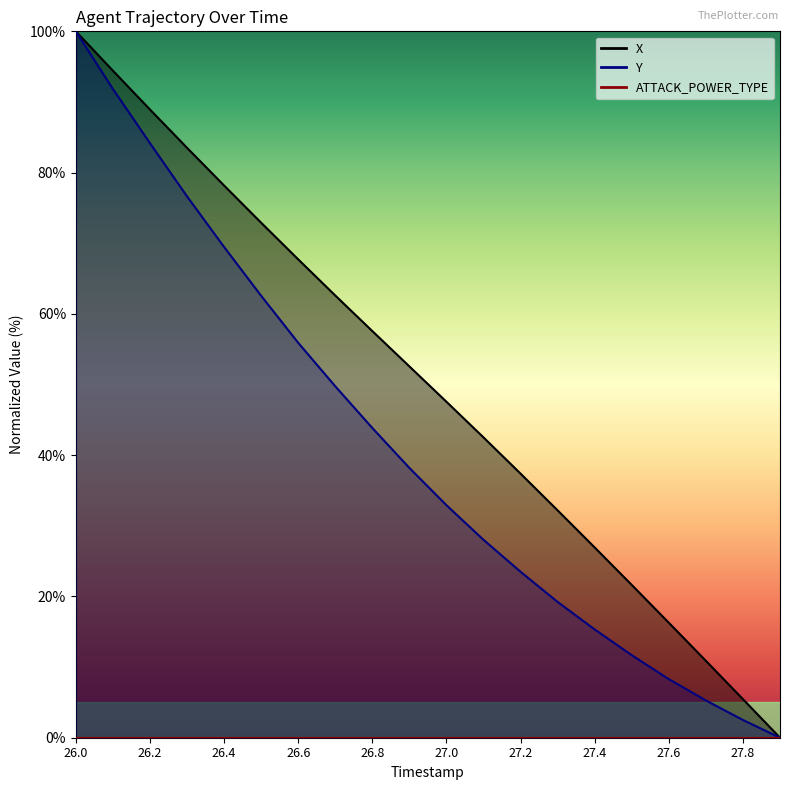

Reading left to right, list all the values displayed in this chart.

X: 26.0=100.0	26.1=94.4	26.2=88.9	26.3=83.5	26.4=78.2	26.5=72.9	26.6=67.7	26.7=62.6	26.8=57.6	26.9=52.6	27.0=47.6	27.1=42.5	27.2=37.4	27.3=32.2	27.4=26.9	27.5=21.6	27.6=16.3	27.7=10.9	27.8=5.5	27.9=0.0
Y: 26.0=100.0	26.1=91.8	26.2=84.2	26.3=76.6	26.4=69.5	26.5=62.6	26.6=55.9	26.7=49.7	26.8=43.8	26.9=38.2	27.0=32.9	27.1=28.0	27.2=23.5	27.3=19.2	27.4=15.3	27.5=11.7	27.6=8.3	27.7=5.3	27.8=2.5	27.9=0.0